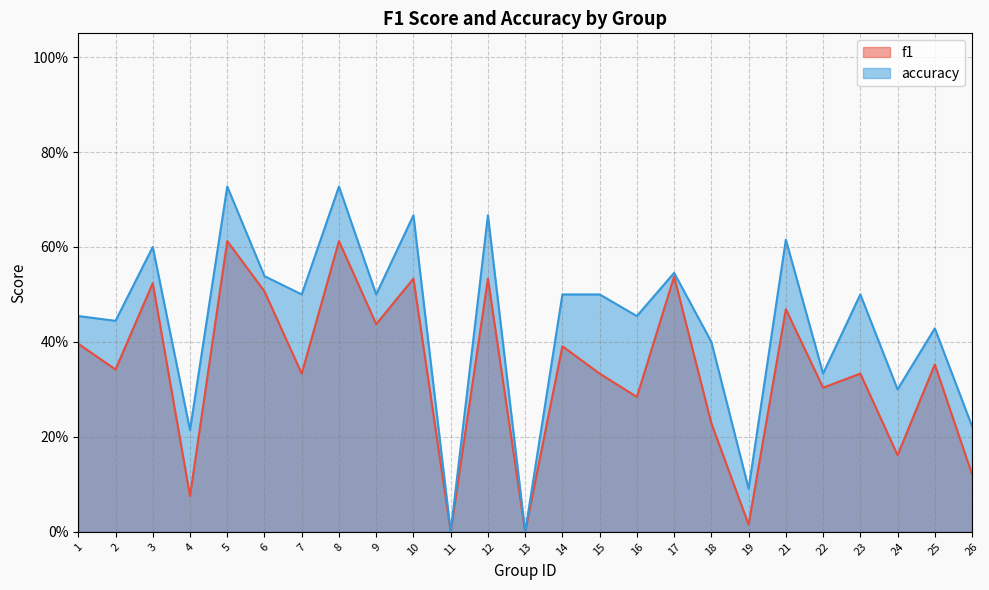

True or false: f1 has a value of -0.3 at 11.

False